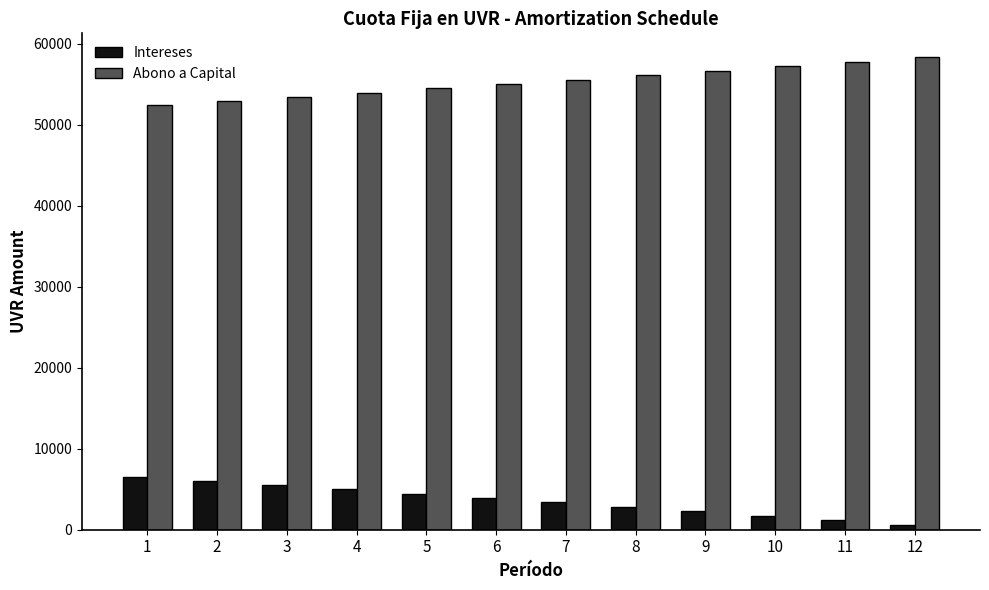

What is the average value of the Intereses series?

3607.2